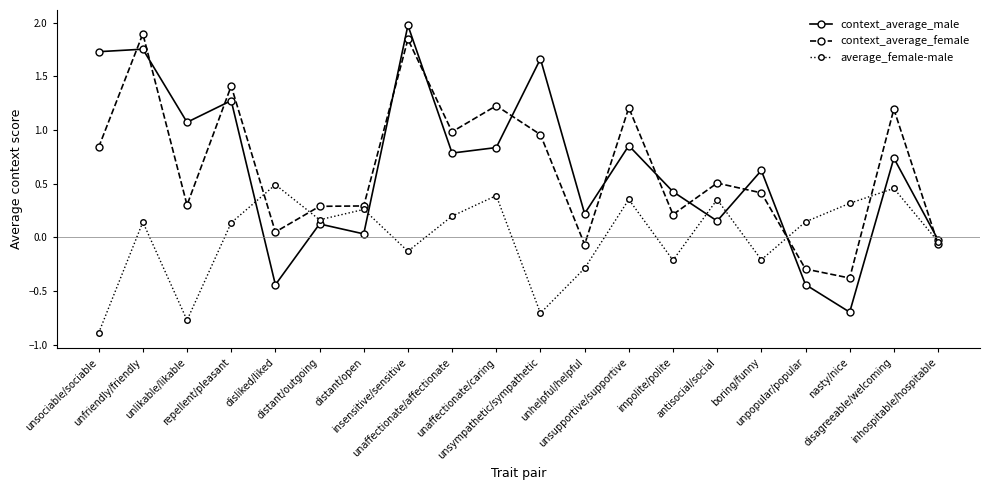

What is the label of the 18th point from the left?

nasty/nice